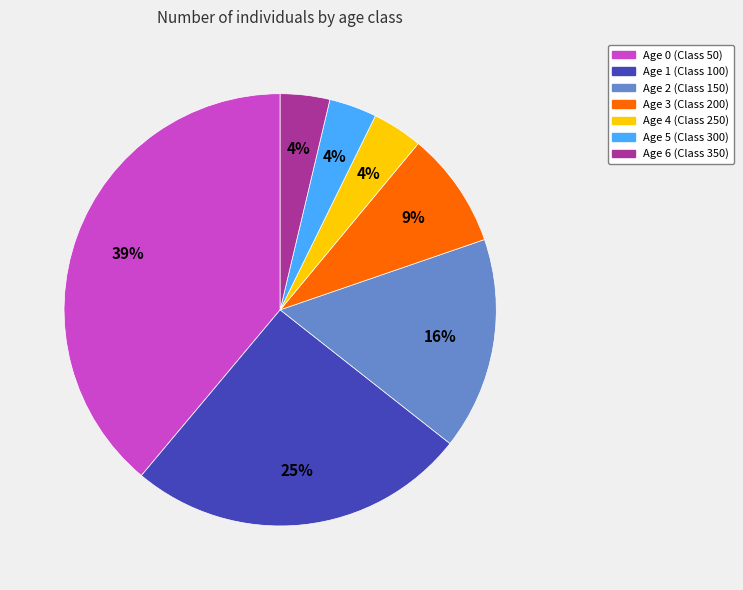

What is the largest slice in the pie chart?

Age 0 (Class 50)